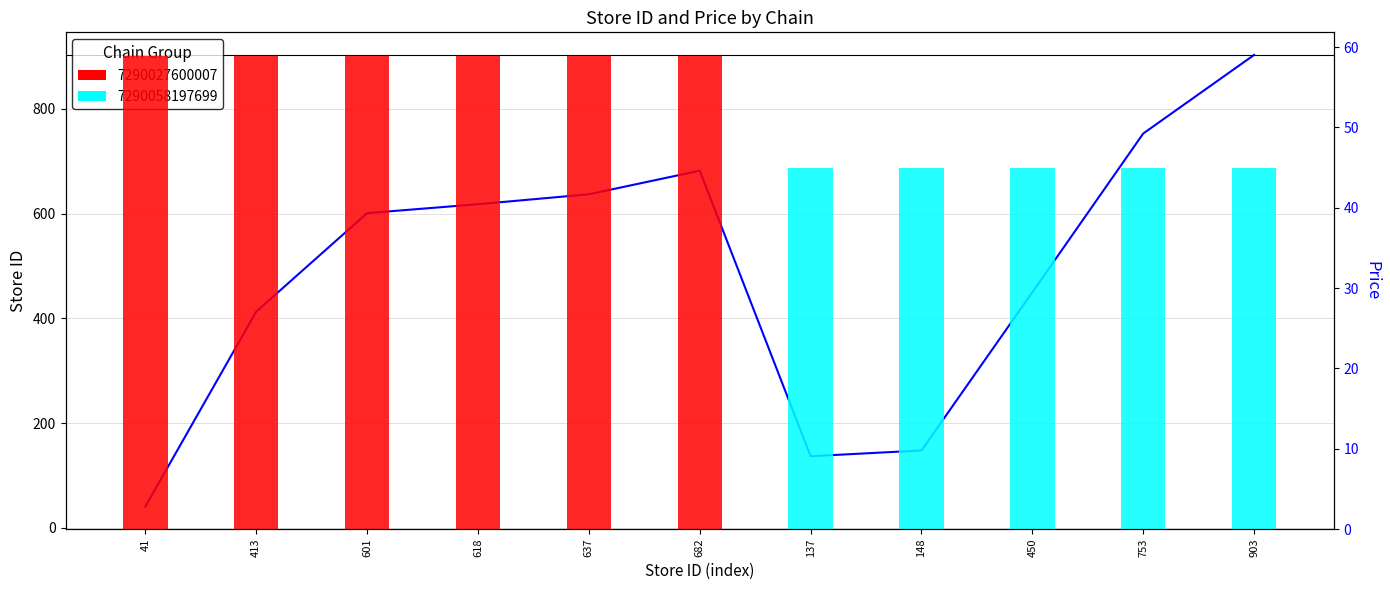

Approximately how many times larger is the value at 601 compared to 753?

0.8